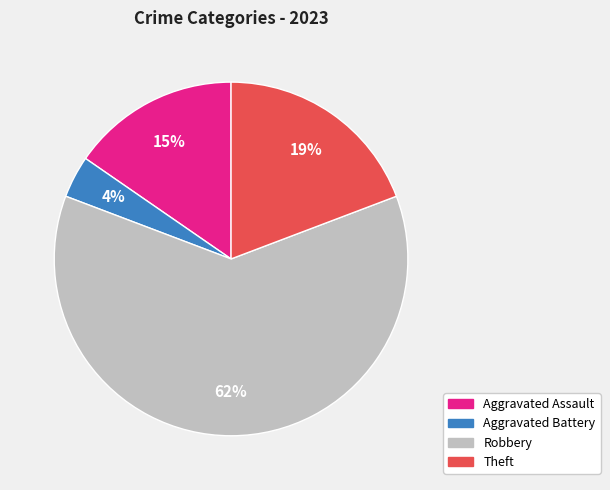

Does any single category account for the majority?

Yes